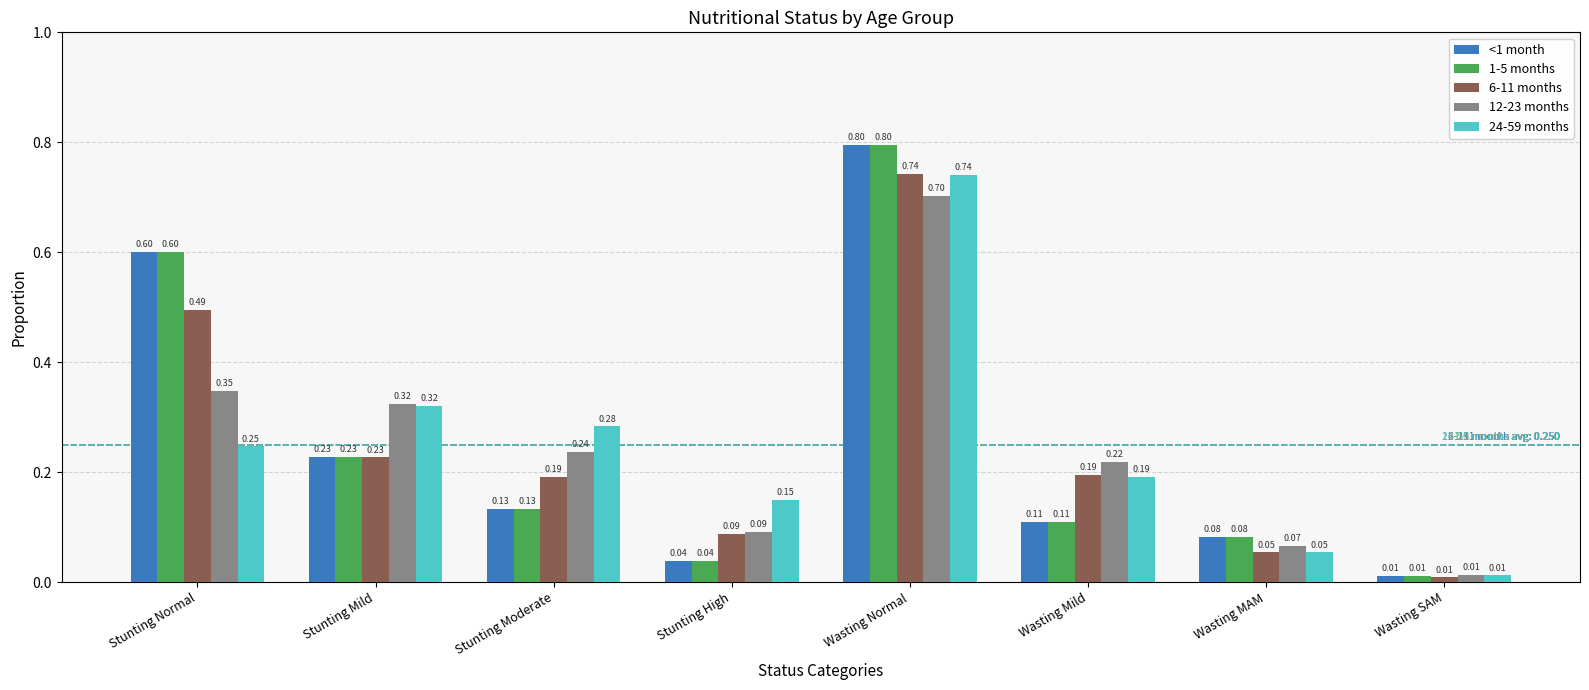

What is the highest value of the 12-23 months series?

0.7